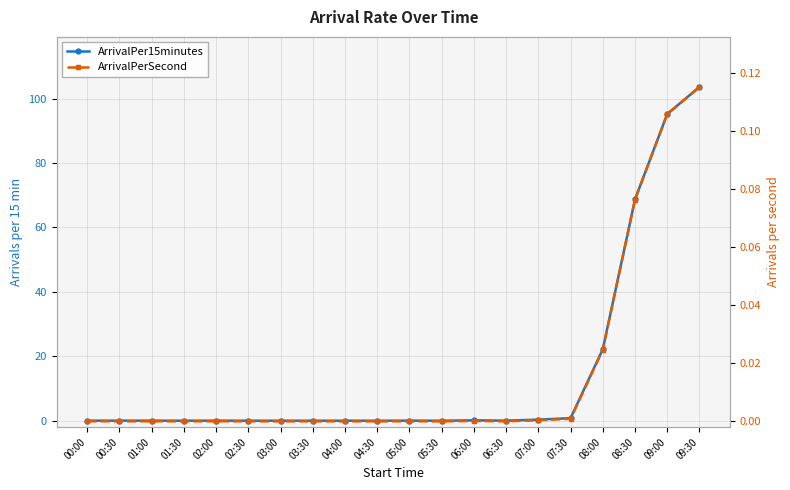

How many values in ArrivalPer15minutes are above zero?

13